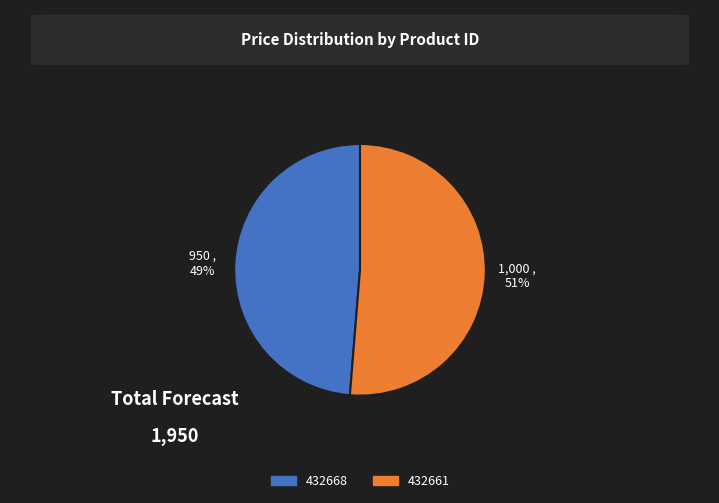

Is it true that 432661 is 45% of the pie?

False